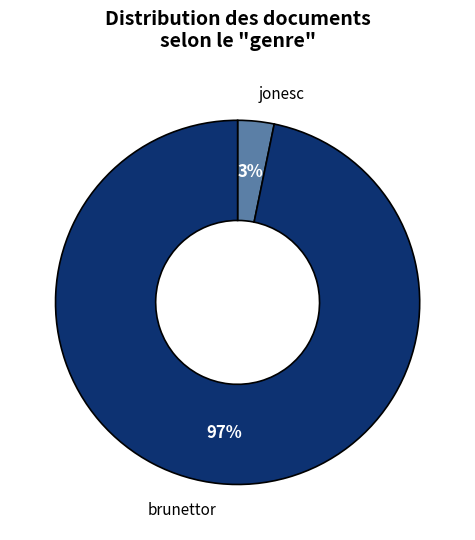

To the nearest percent, what is the difference between the largest and smallest slice percentages?

94%